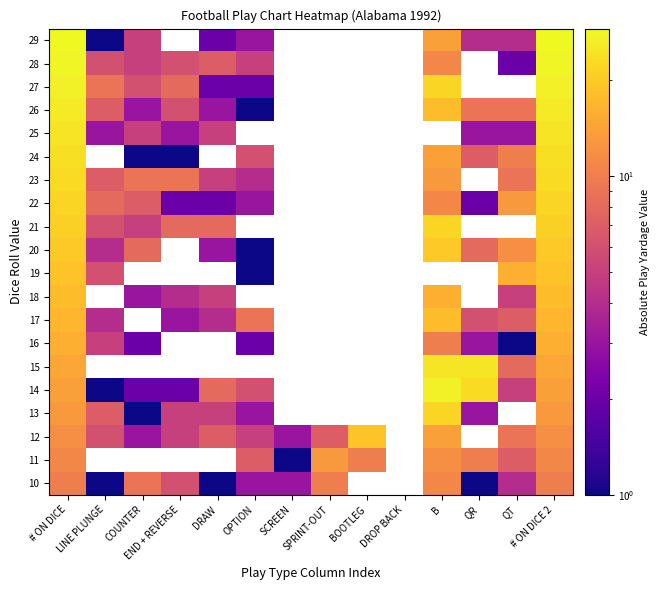

At how many categories does at least one series exceed 4?

12